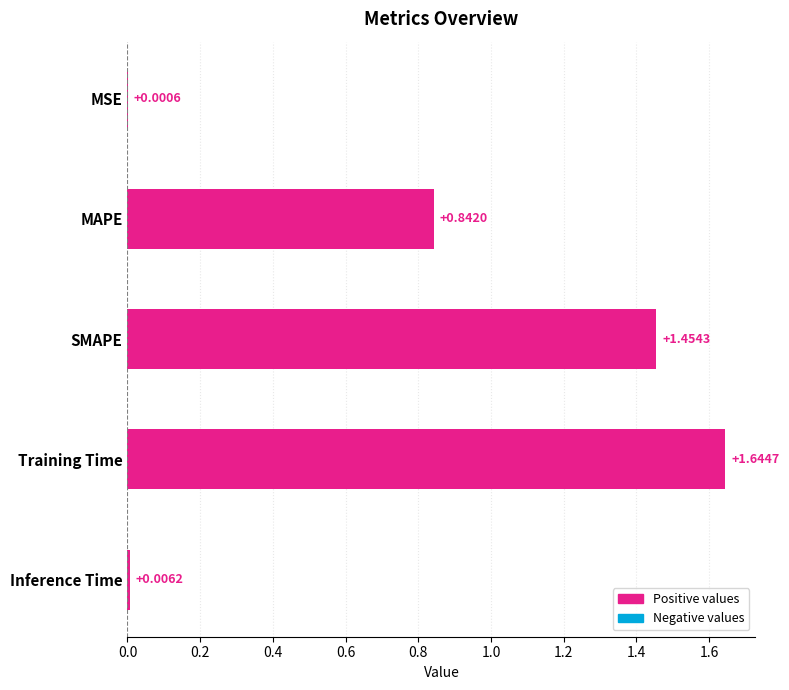

Between SMAPE and Inference Time, which is larger?

SMAPE